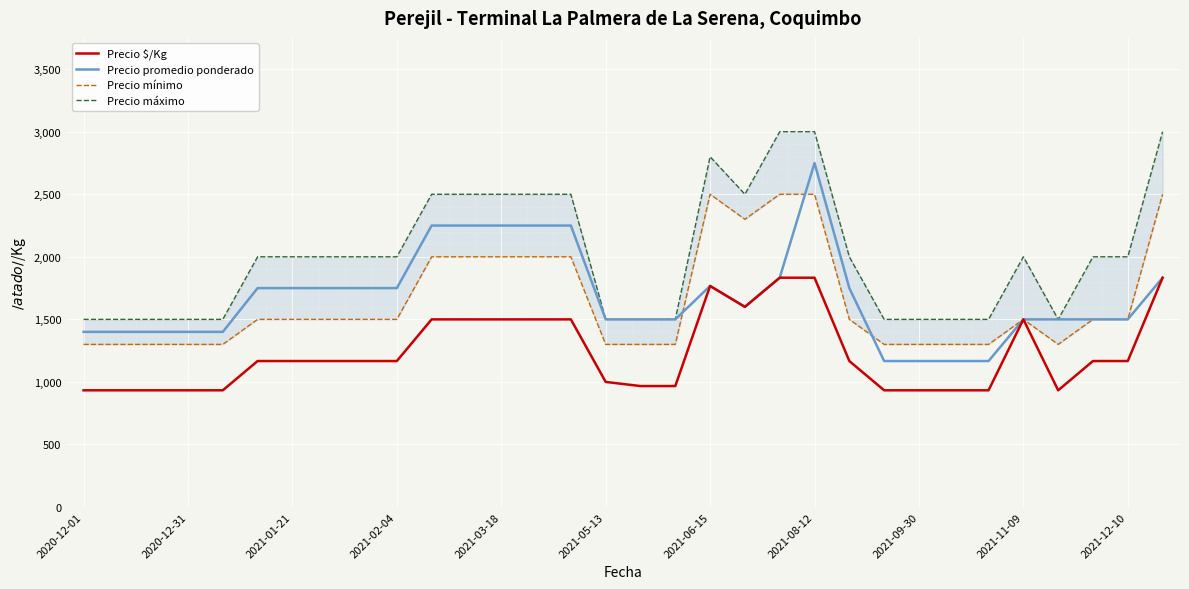

How many interior local valleys does the Precio $/Kg series have?

2